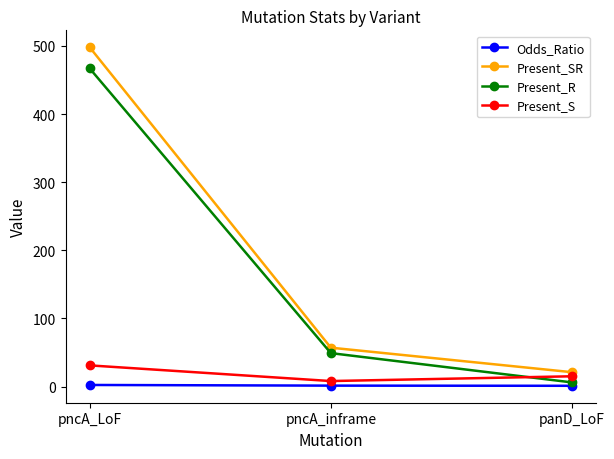

What are all the series names shown in the legend?

Odds_Ratio, Present_SR, Present_R, Present_S